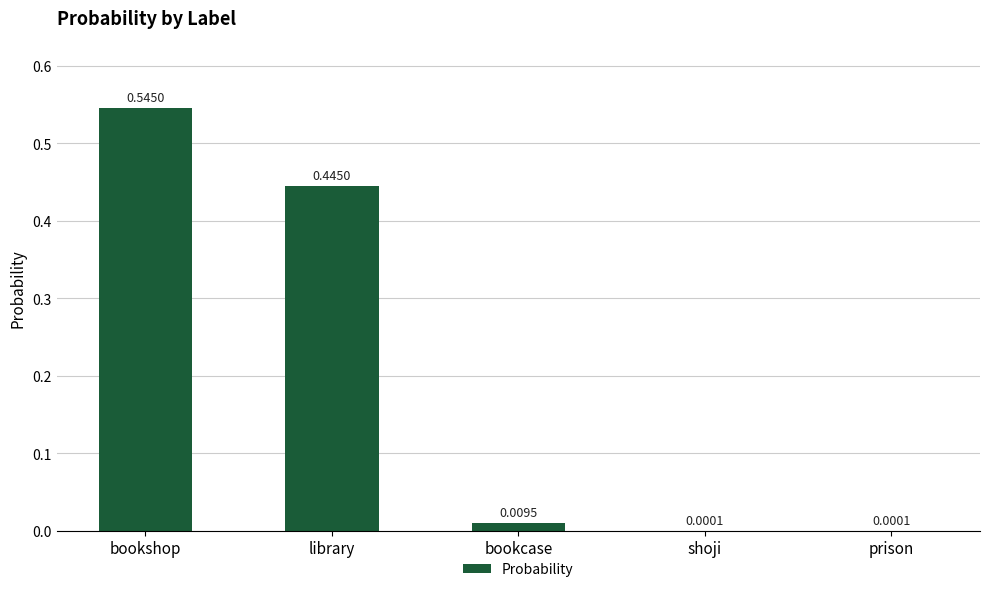

Count the number of data series in this chart.

1